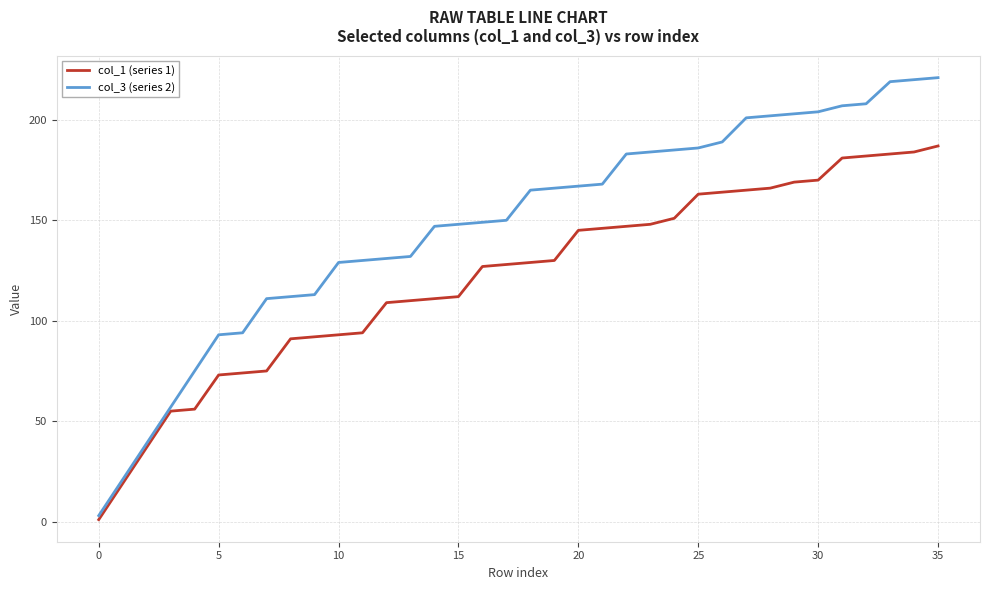

True or false: col_3 (series 2) and col_1 (series 1) intersect in this chart.

False